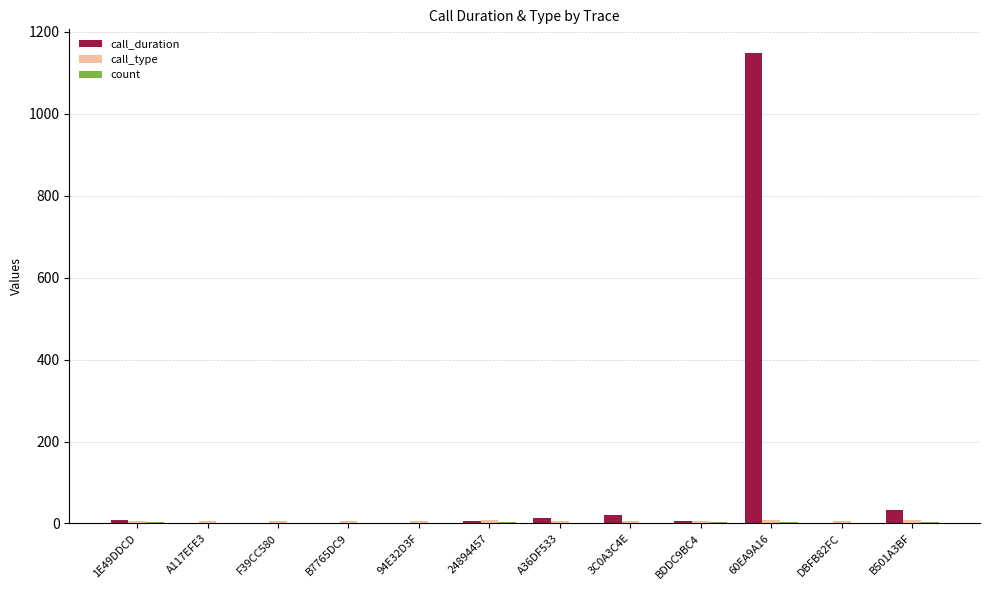

The call_duration series shows 0 at F39CC580. True or false?

True